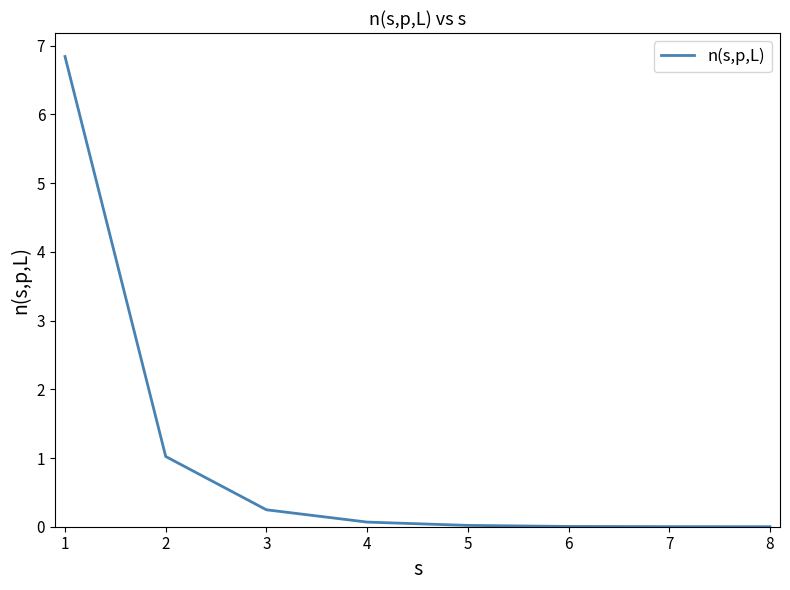

What is the maximum value shown in the chart?

6.8